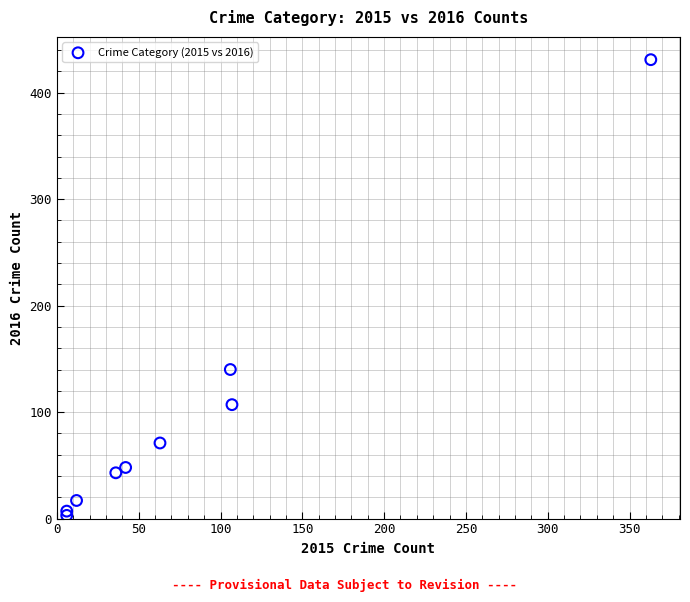

What Y value in the scatter plot is closest to 217?

140